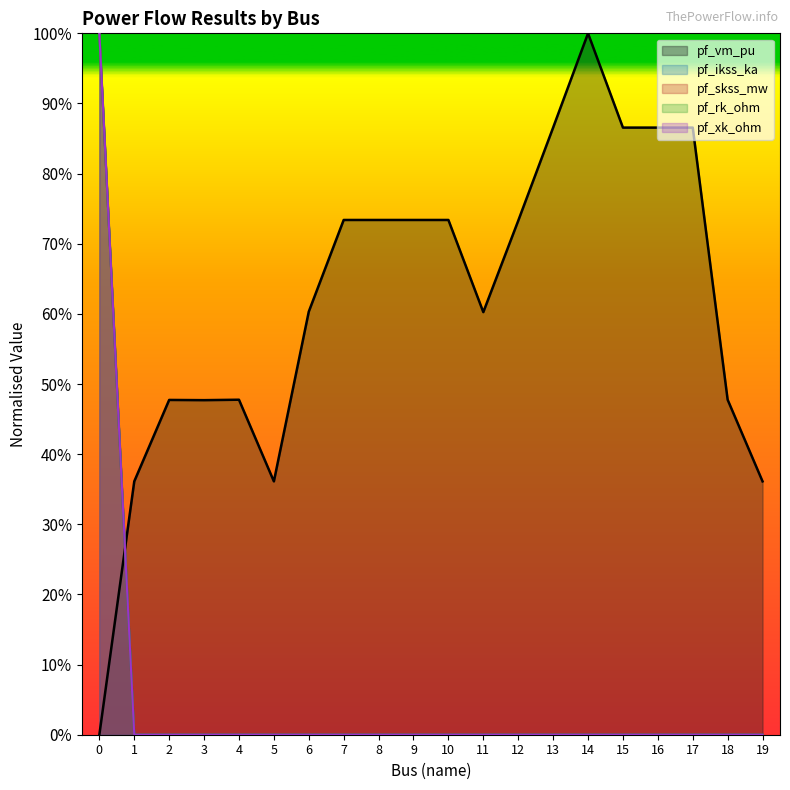

How many interior local peaks does the pf_vm_pu series have?

5